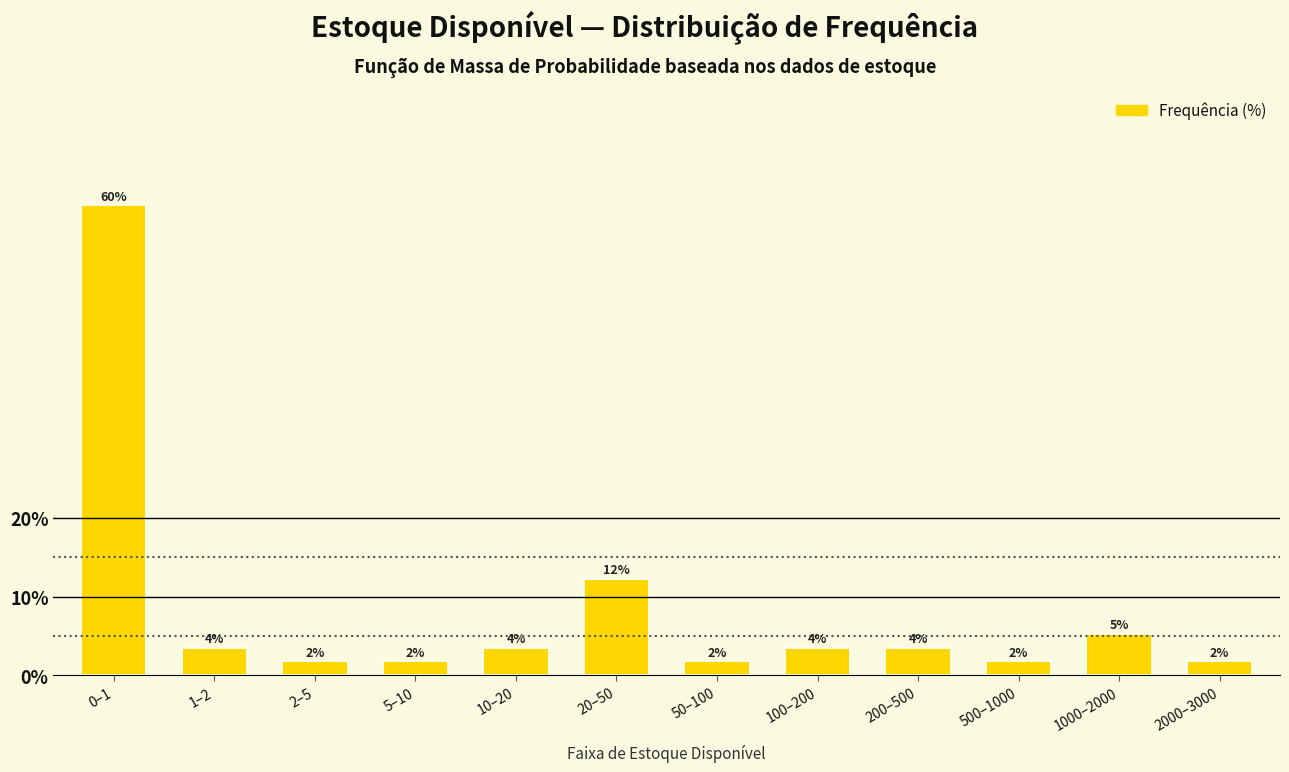

Does the chart contain any negative values?

No